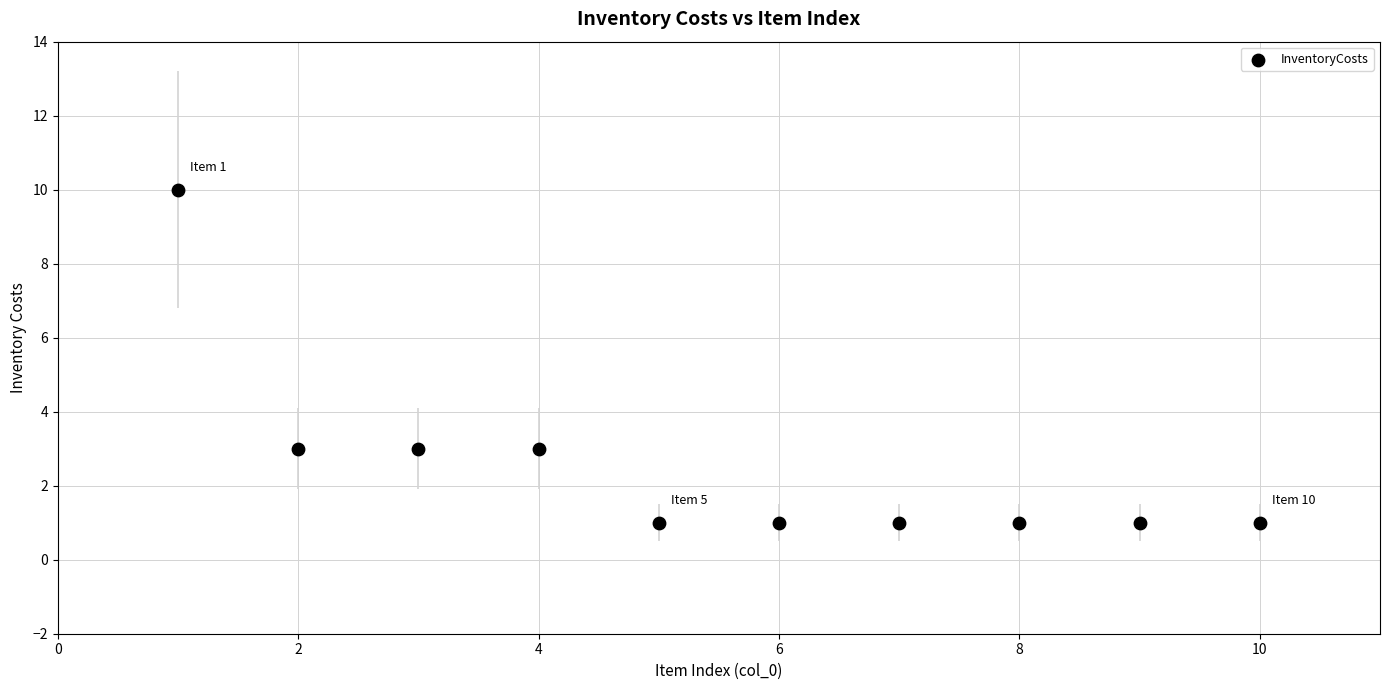

What is the range of Y values (max minus min)?

9